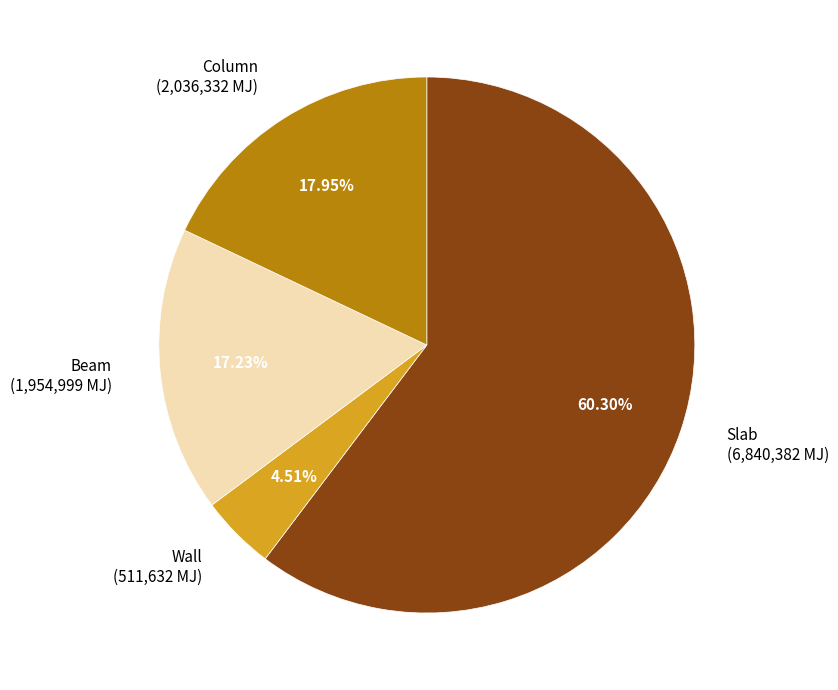

To the nearest percent, what percentage of the pie is Column?

18%